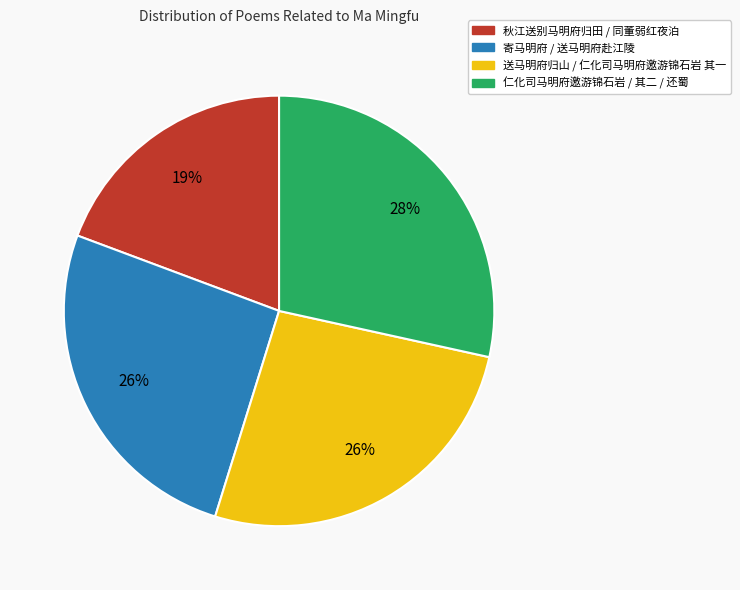

Does any single category account for the majority?

No